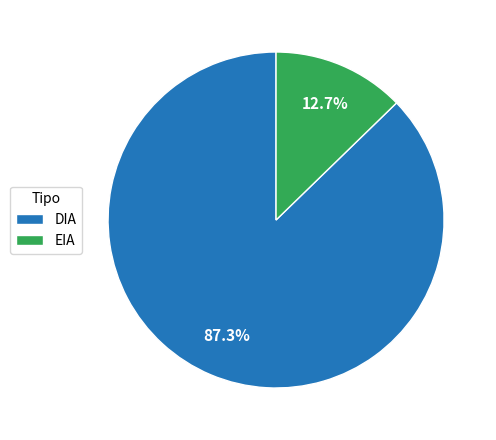

Which category has the smallest portion of the pie?

EIA